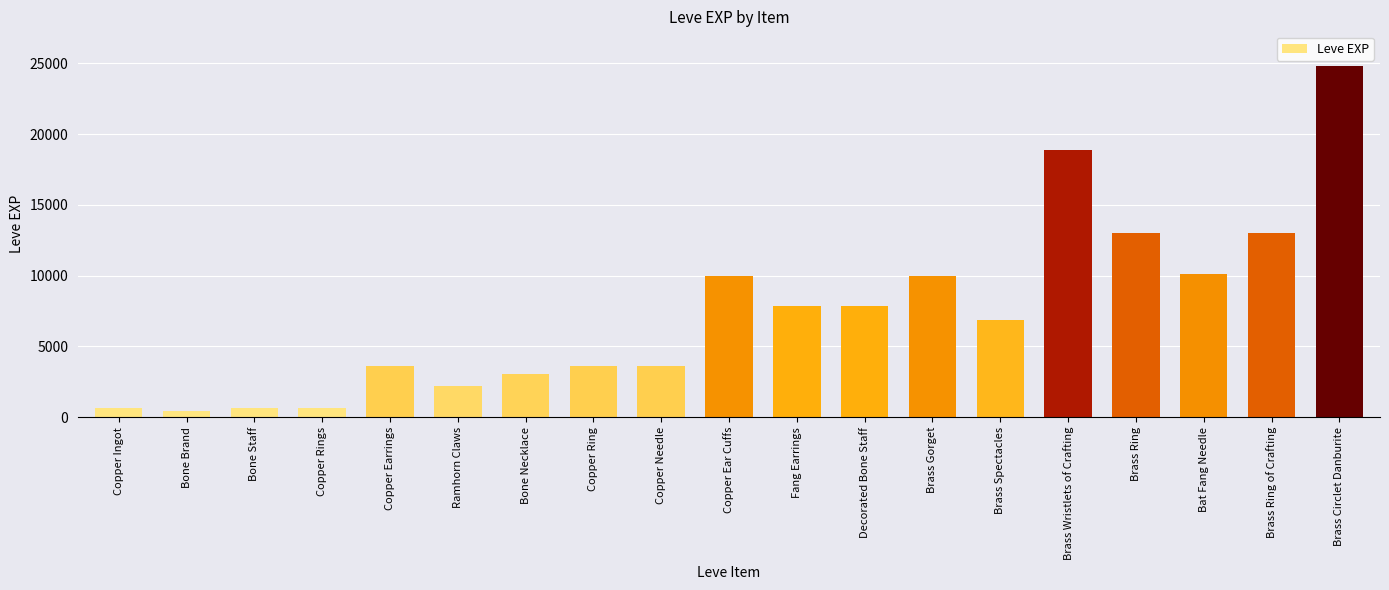

Is it true that the value at Copper Earrings is 3600?

True